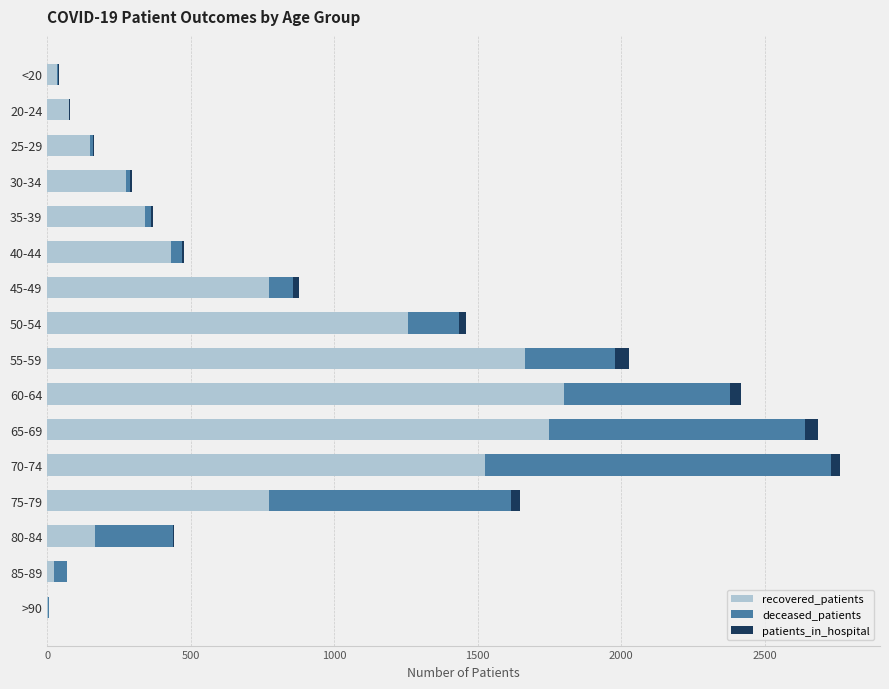

What is the sum of all recovered_patients values?

11047